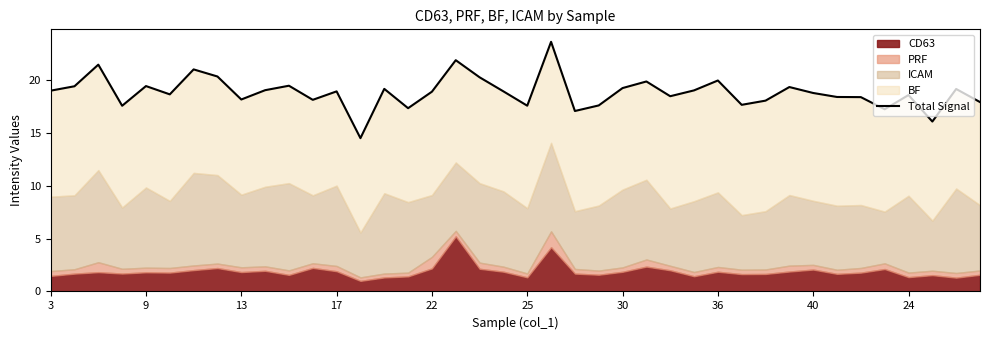

How many interior local peaks (higher than both neighbors) does the data have?

13